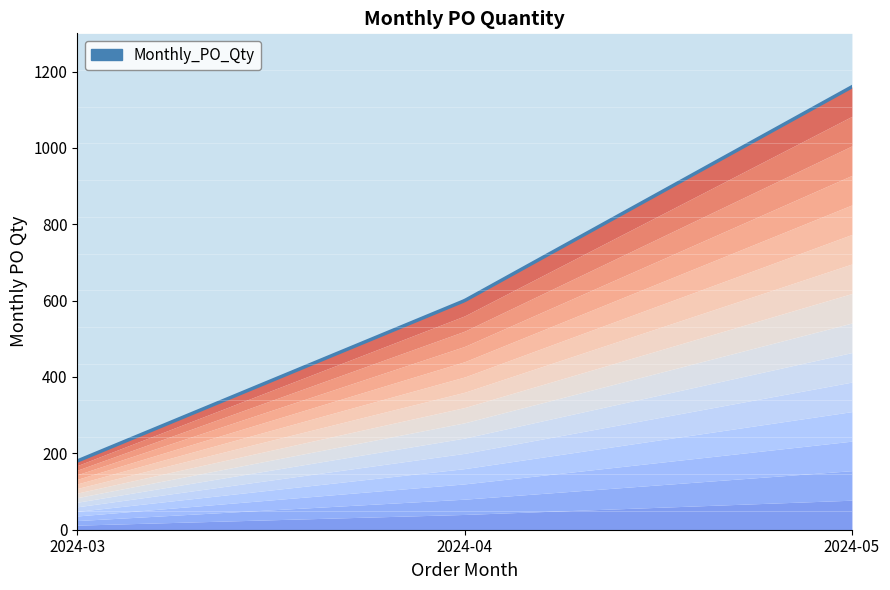

What is the change in value from 2024-03 to 2024-05?

+980